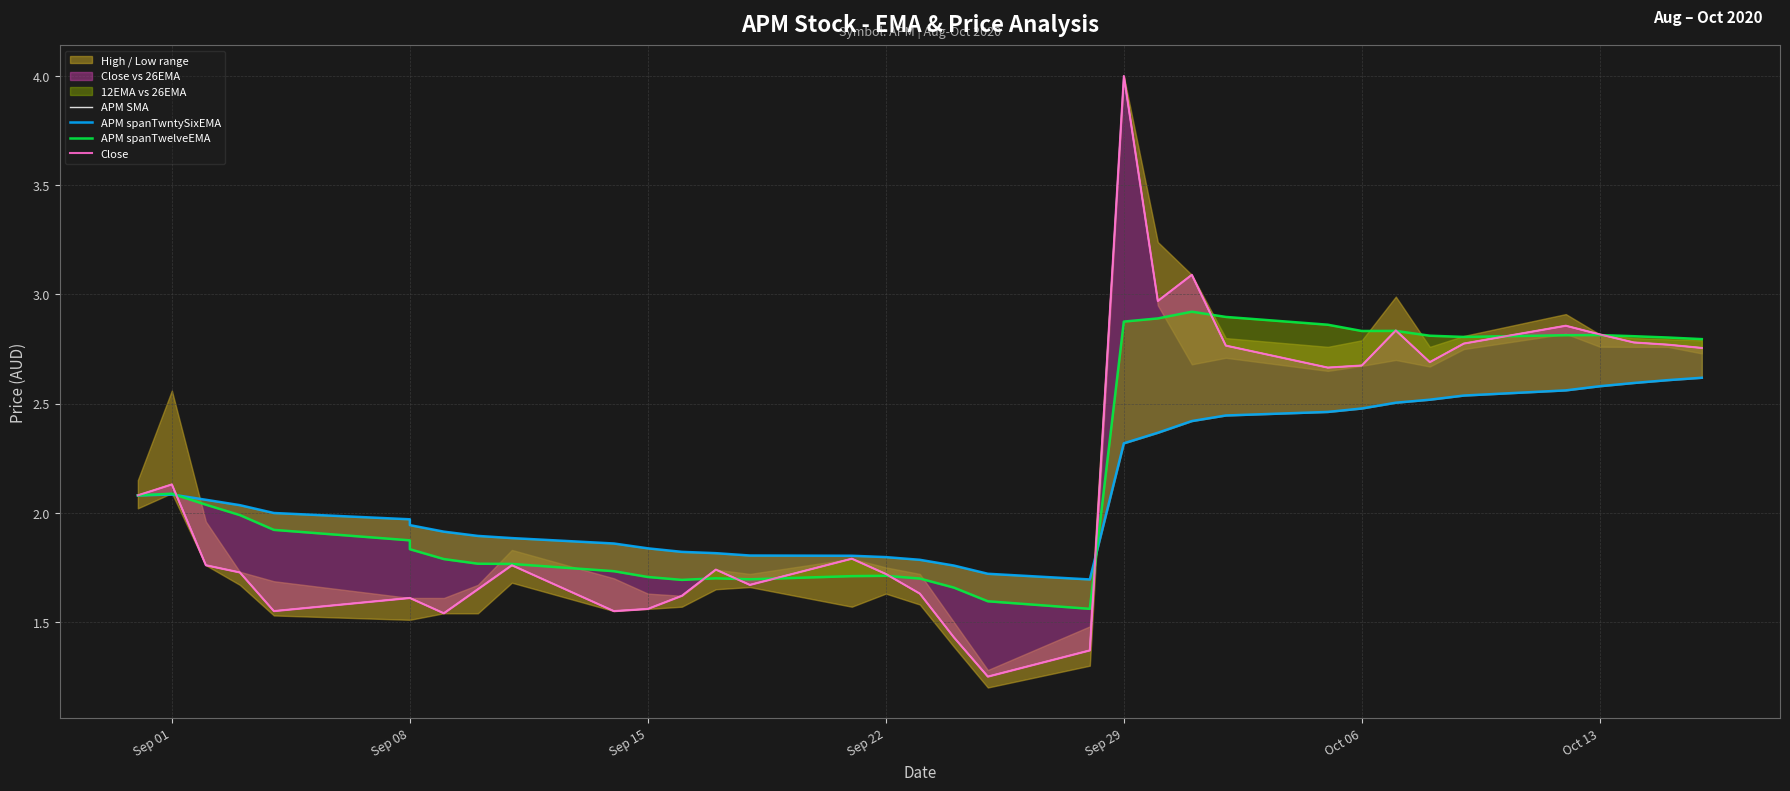

What is the minimum value shown in the chart?

1.2